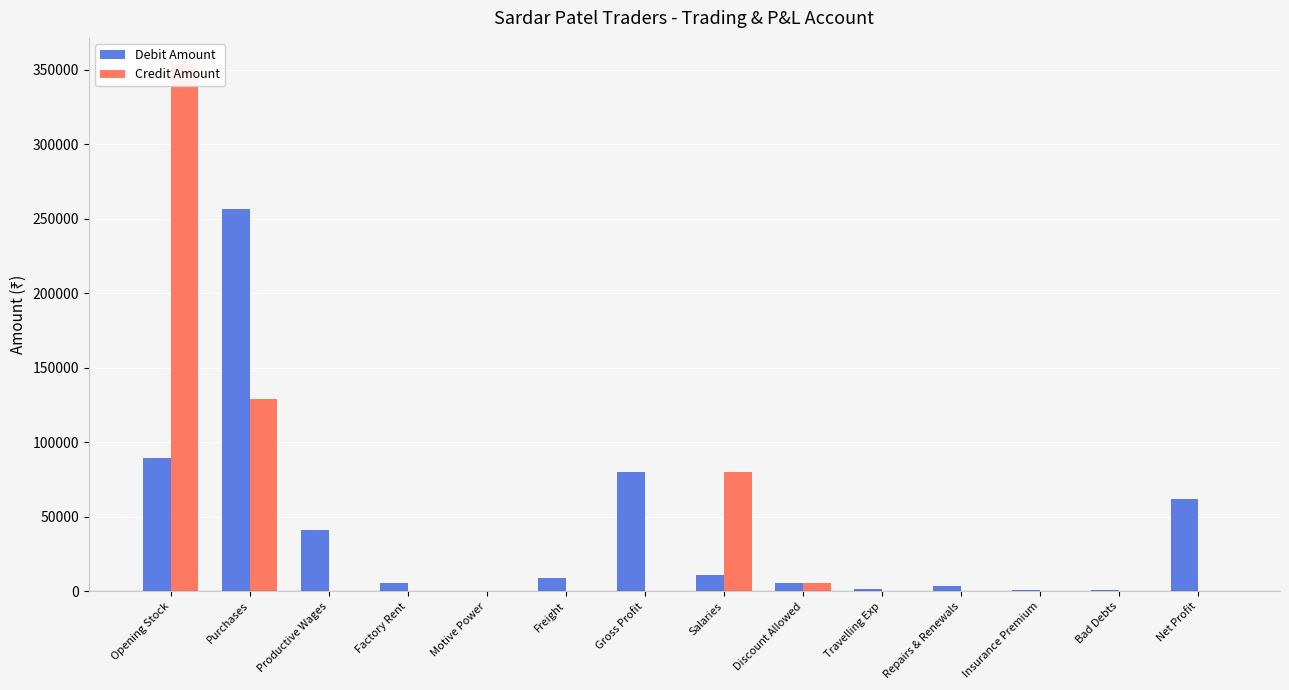

At which label is Credit Amount closest to 176825?

Purchases